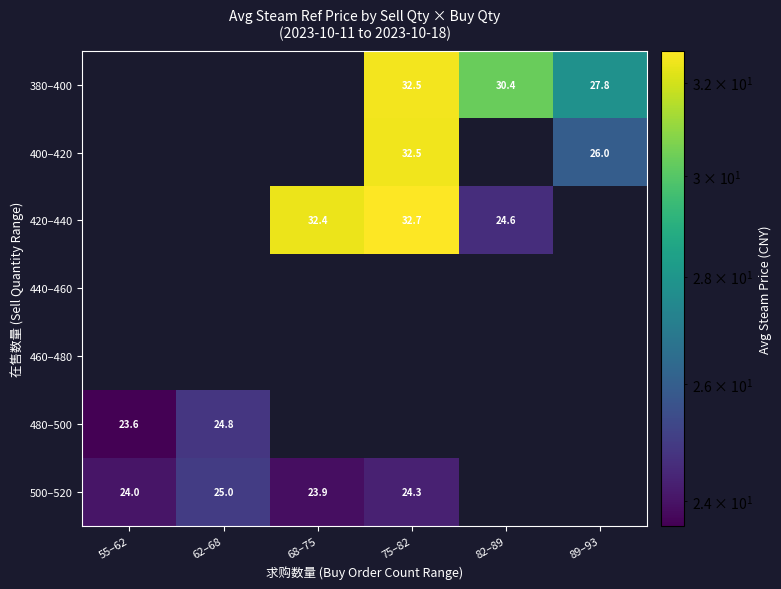

Is it true that 420–440 equals 32.7 at 75–82?

True